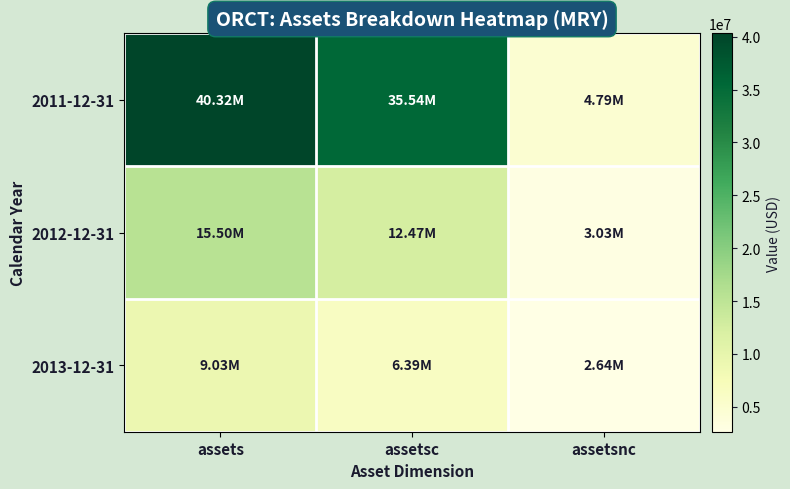

Which has a higher value, assetsnc or assets?

assets